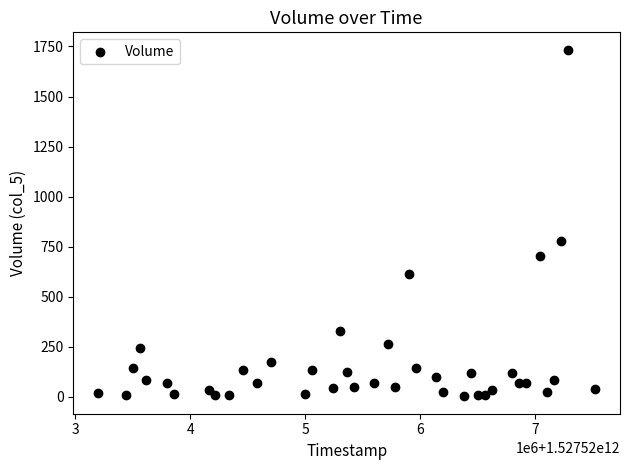

What Y value in the scatter plot is closest to 868?

777.6